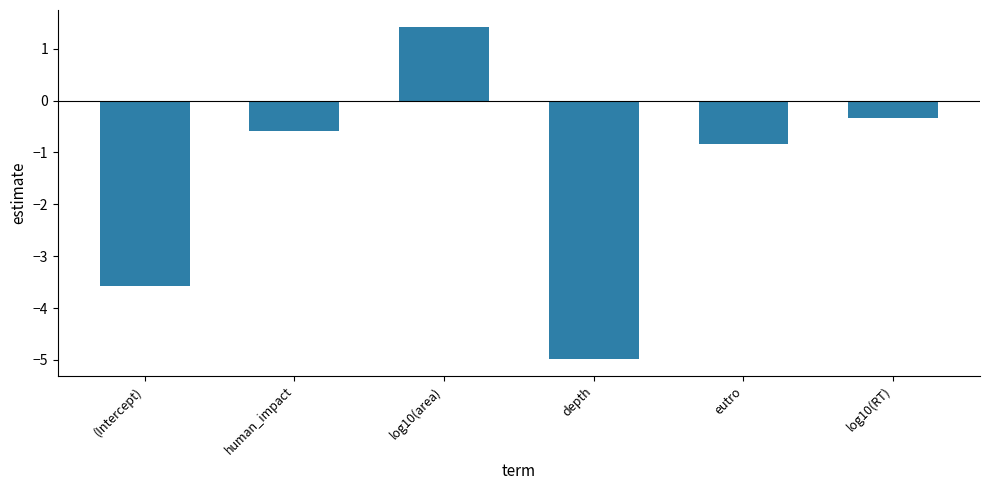

At which category does the chart reach its peak across all series?

log10(area)